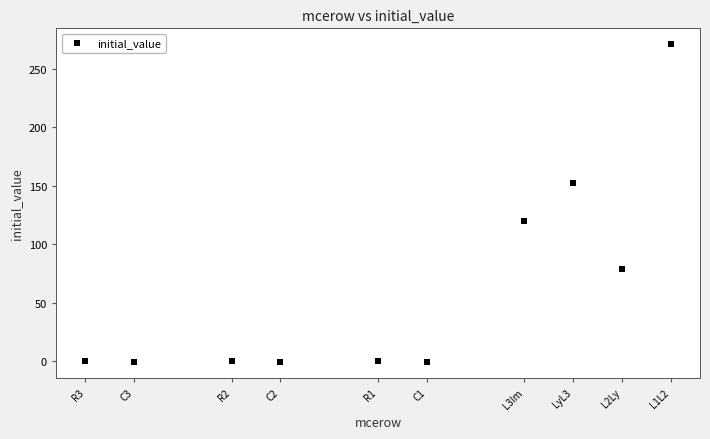

What is the average Y value?

61.8